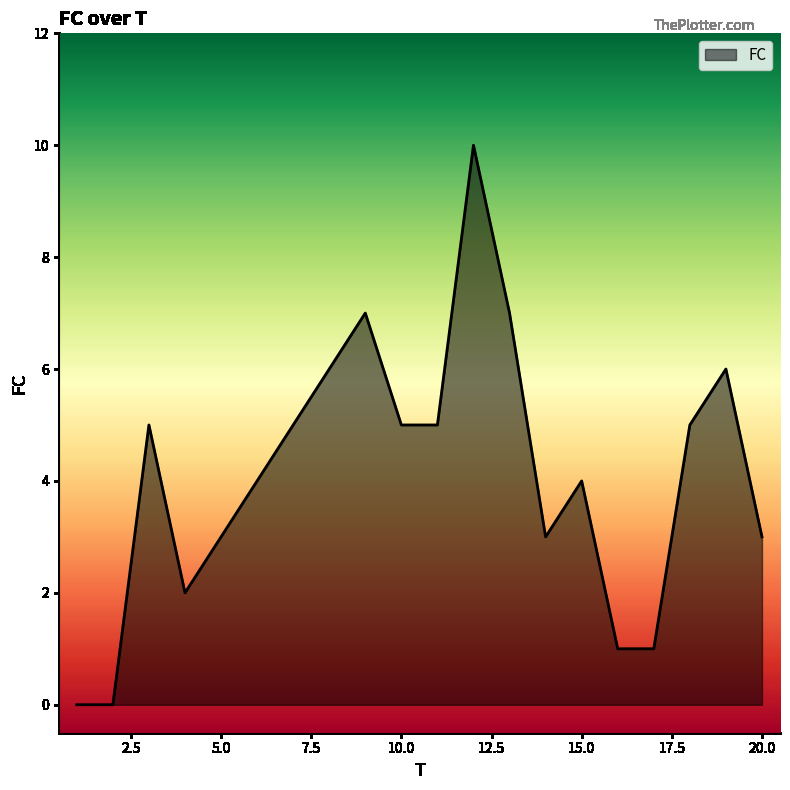

What is the difference between the maximum and minimum values?

10